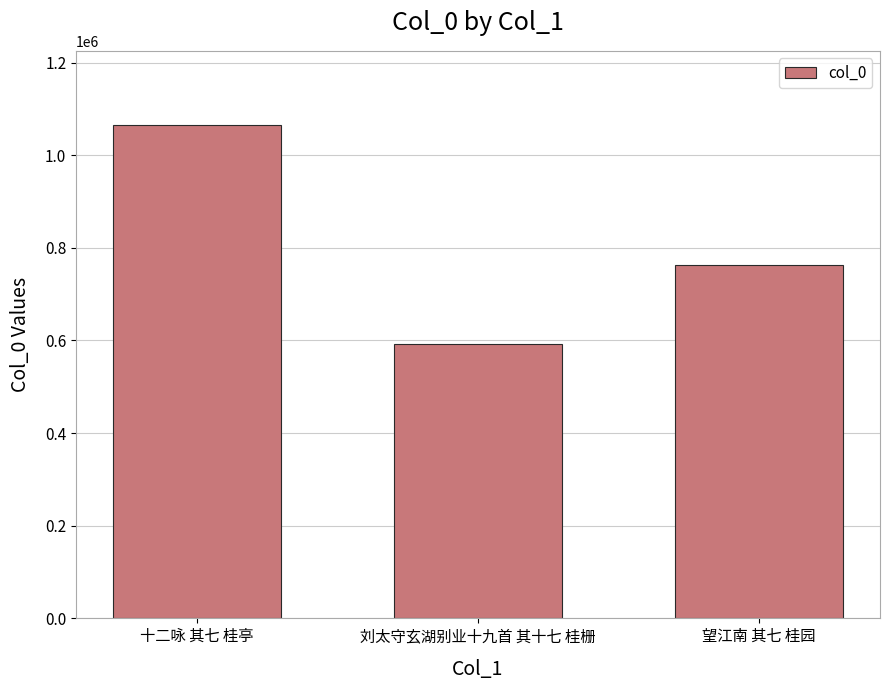

True or false: the data shows 1065427 at 十二咏 其七 桂亭.

True